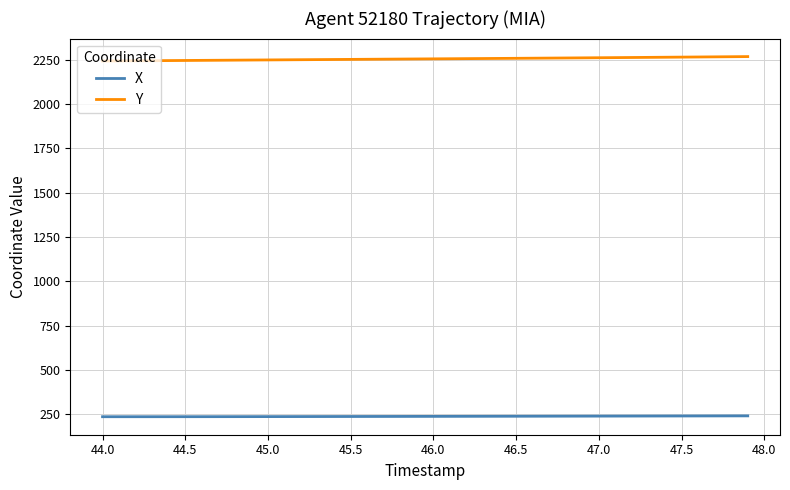

What is the highest value of the Y series?

2267.7